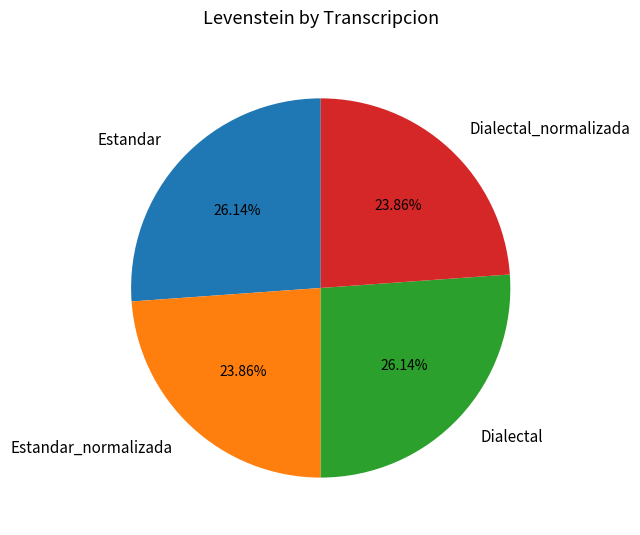

What is the ratio of the value at Estandar to the value at Estandar_normalizada?

1.1